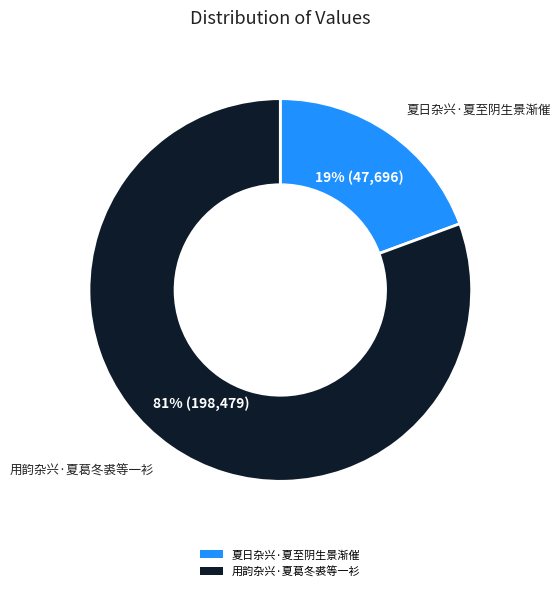

Do 夏日杂兴·夏至阴生景渐催 and 用韵杂兴·夏葛冬裘等一衫 together represent more than half of the pie?

Yes